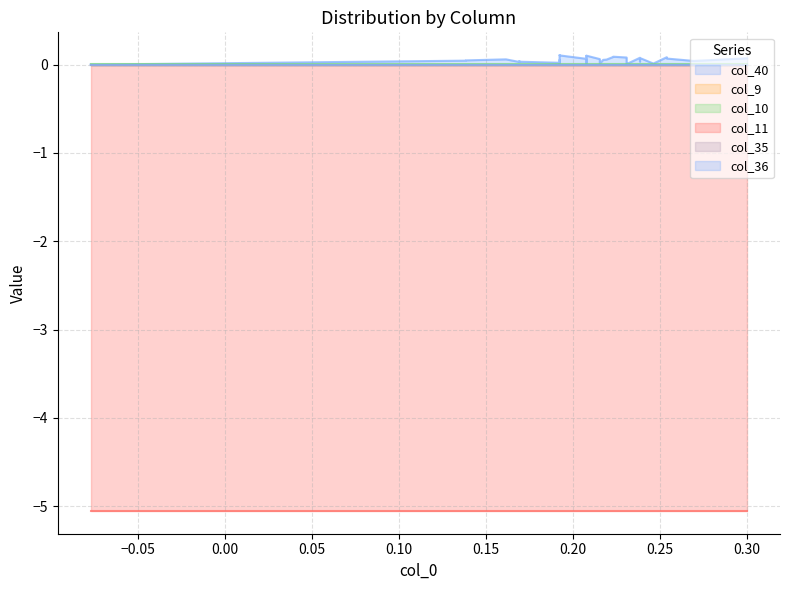

Which label corresponds to the largest value in the chart?

36